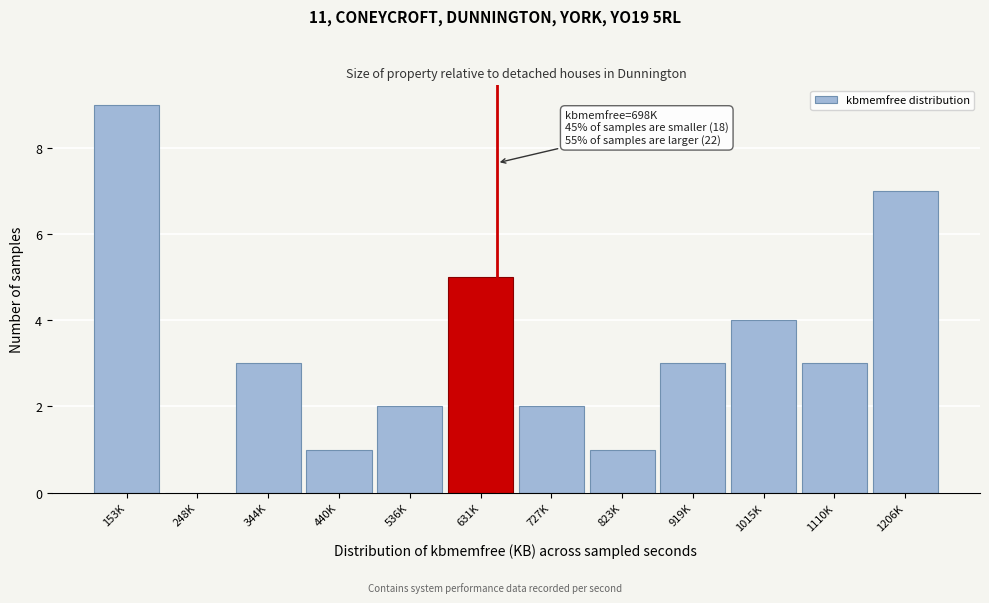

Reading left to right, what are all the values shown in this chart?

153K=9	248K=0	344K=3	440K=1	536K=2	631K=5	727K=2	823K=1	919K=3	1015K=4	1110K=3	1206K=7